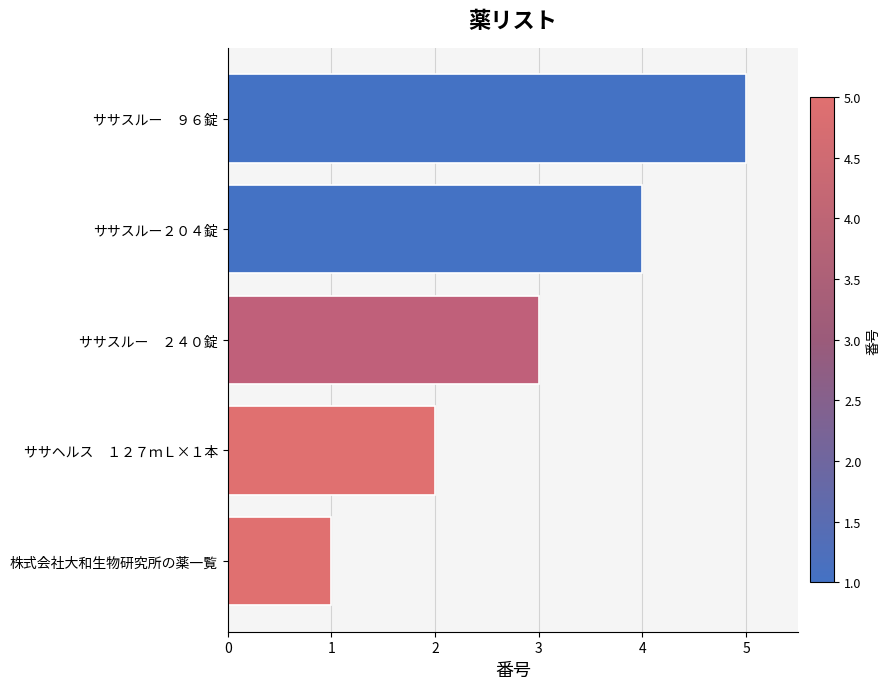

True or false: the data shows 5 at ササスルー　９６錠.

True